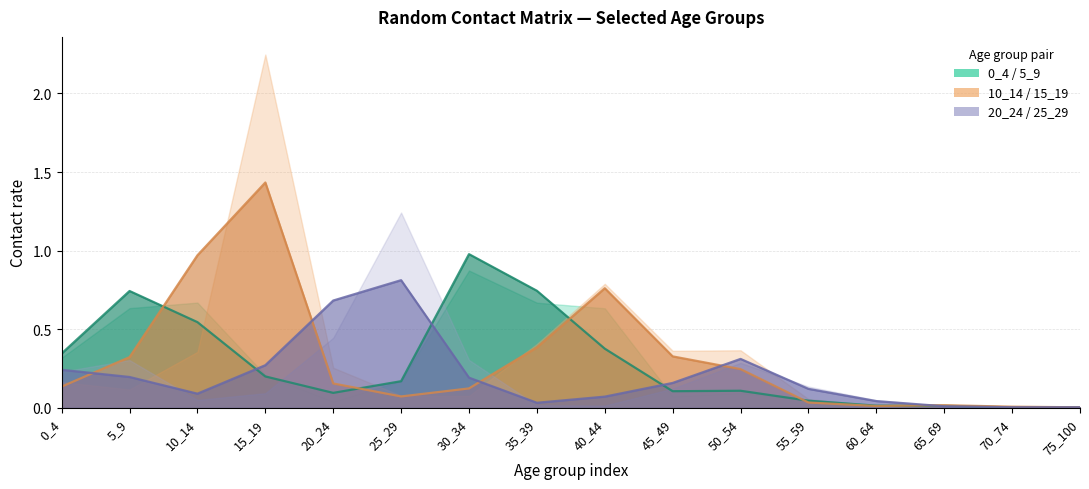

How many lines are shown in the chart?

3